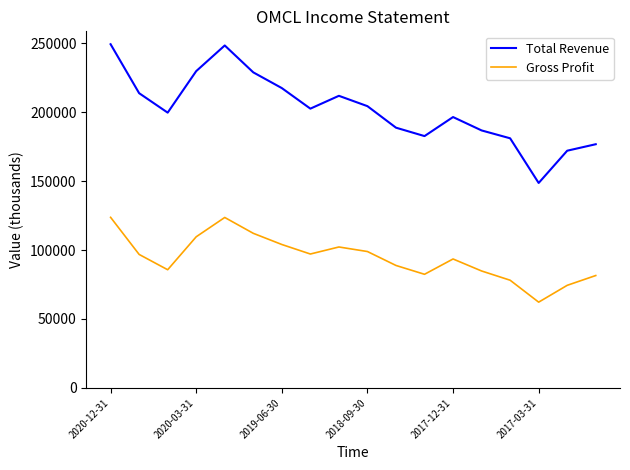

True or false: Total Revenue and Gross Profit intersect in this chart.

False